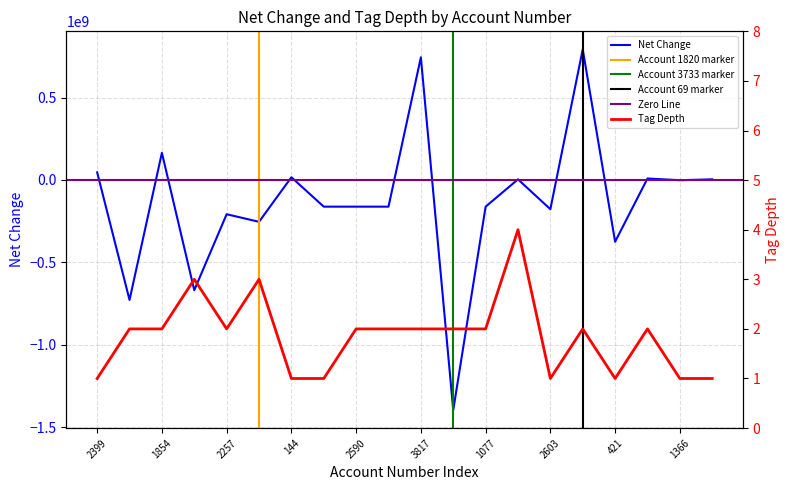

Between 2590 and 3817, which is larger?

3817